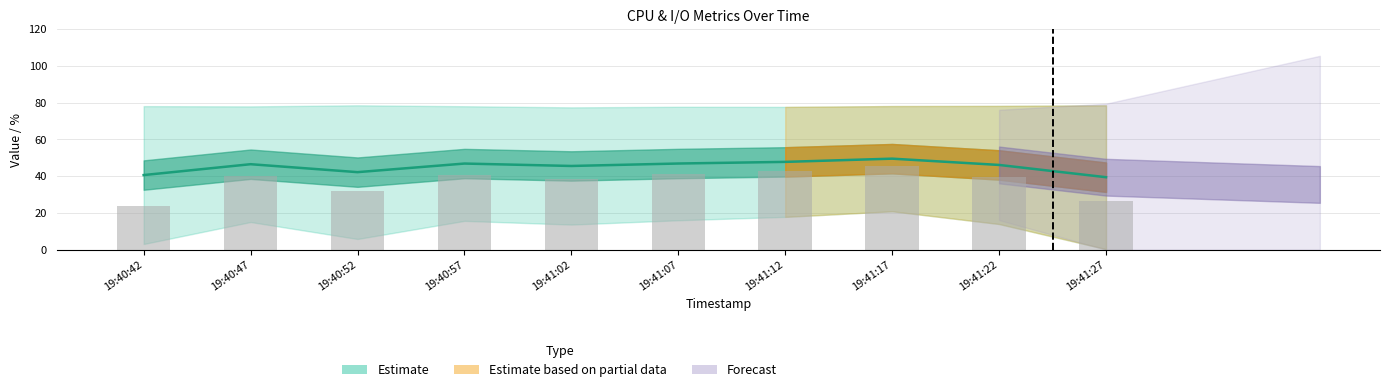

Between 19:41:17 and 19:40:47, which is larger?

19:41:17